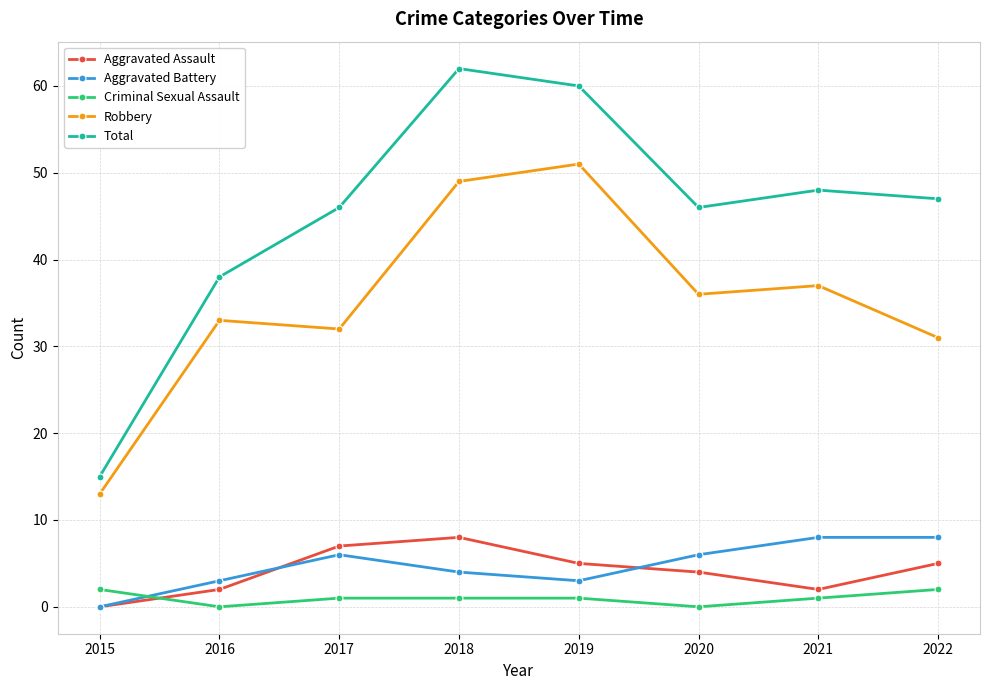

What is the maximum value for Criminal Sexual Assault?

2